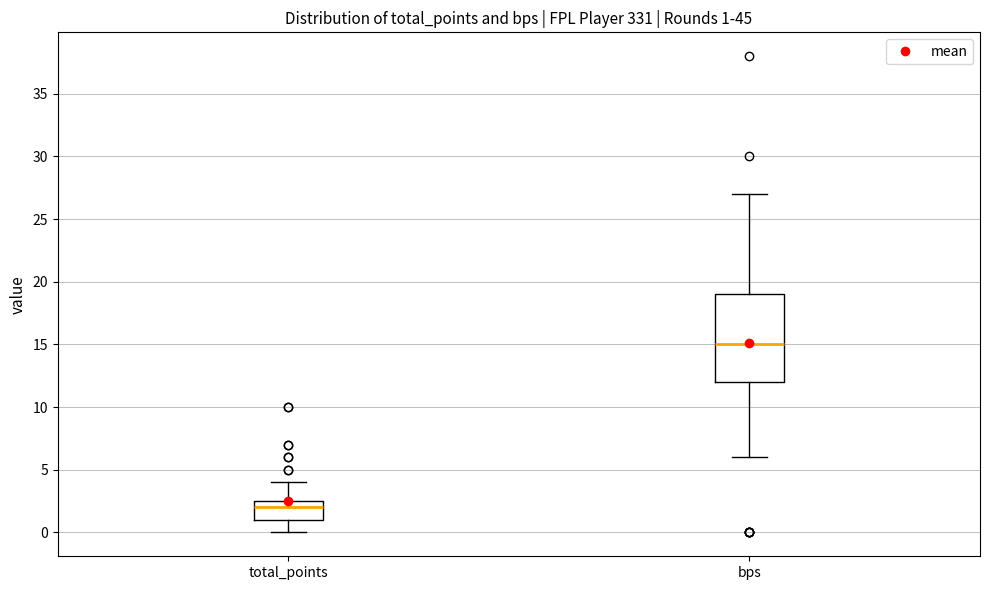

Which box is the tallest, from its lower edge to its upper edge?

bps